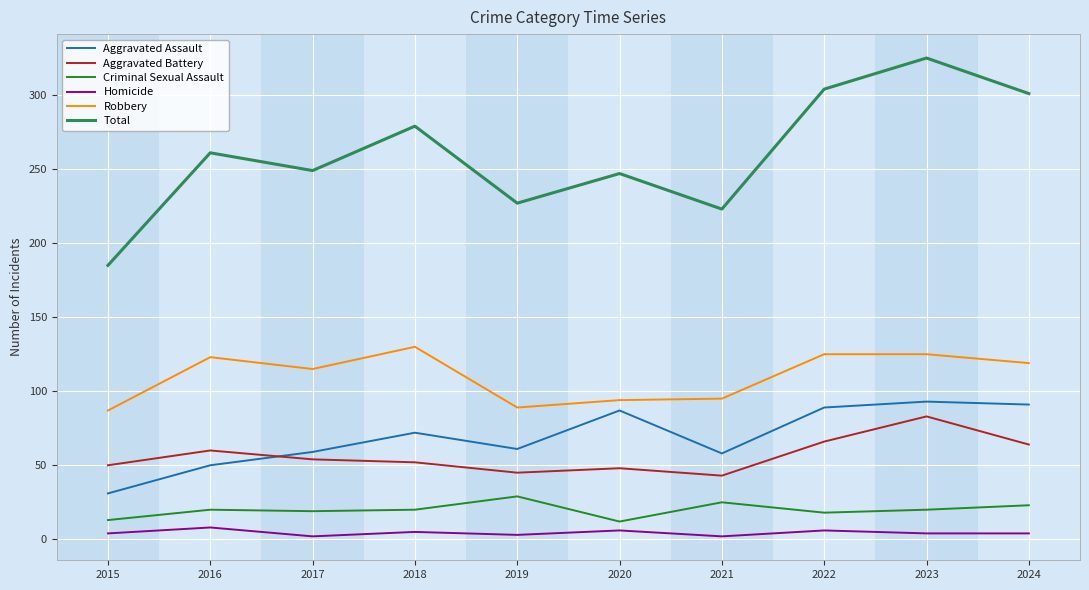

At how many categories does at least one series exceed 214?

9